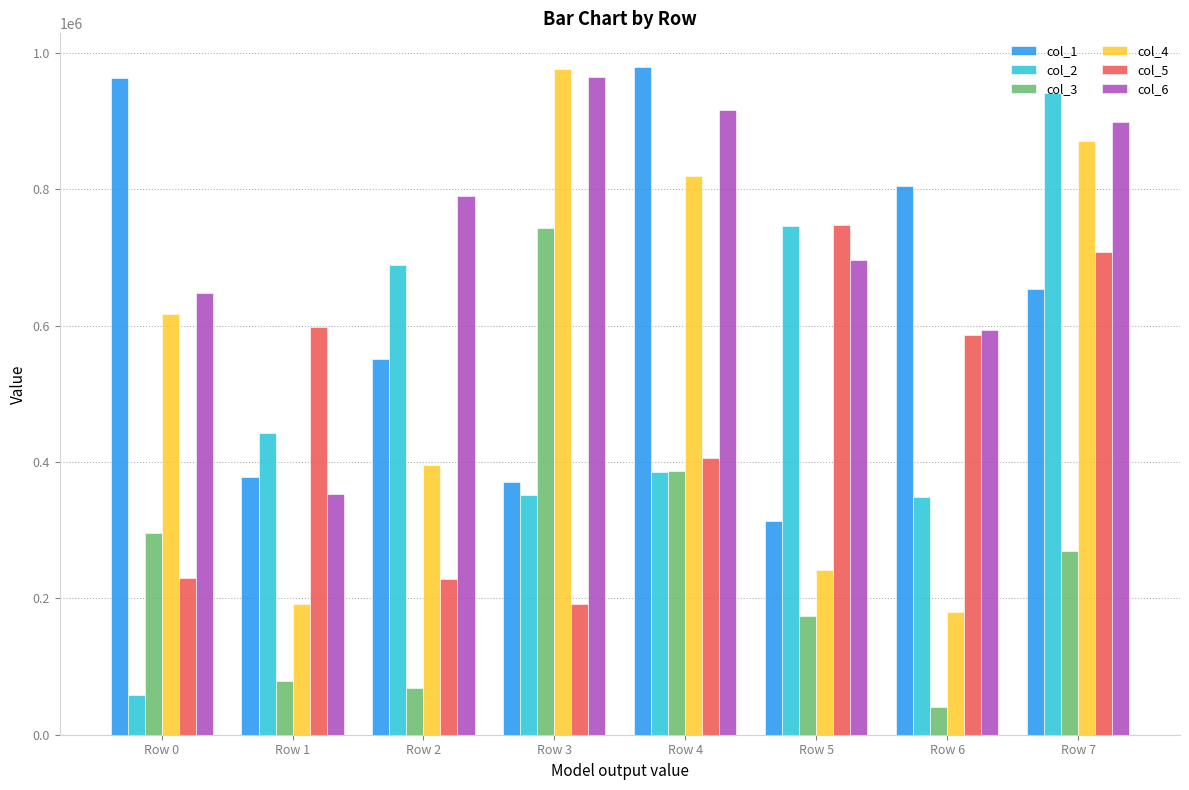

What is the total value across all series at Row 0?

2811380